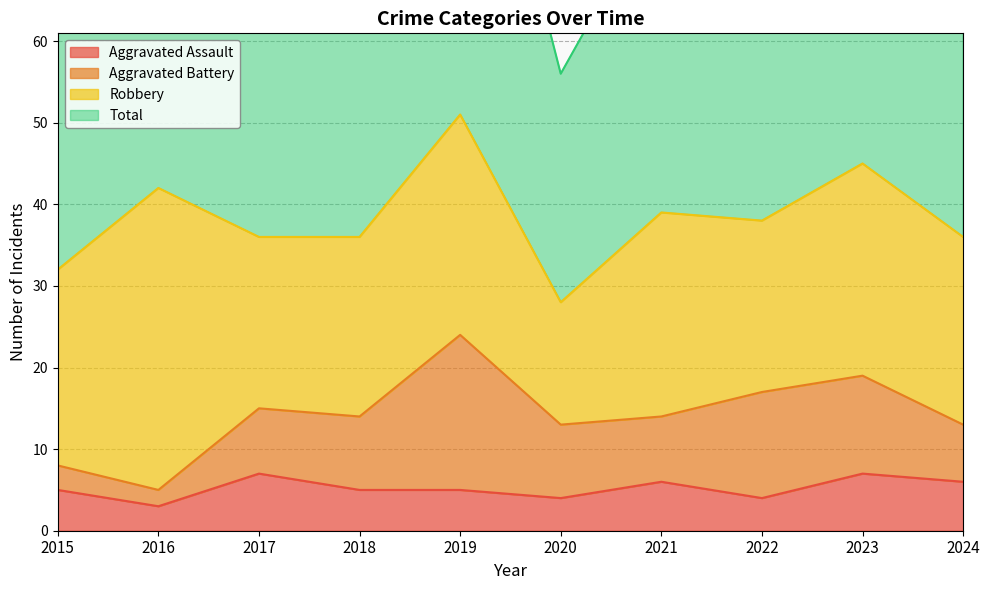

What is the spread (max minus min) of values at 2024?

66